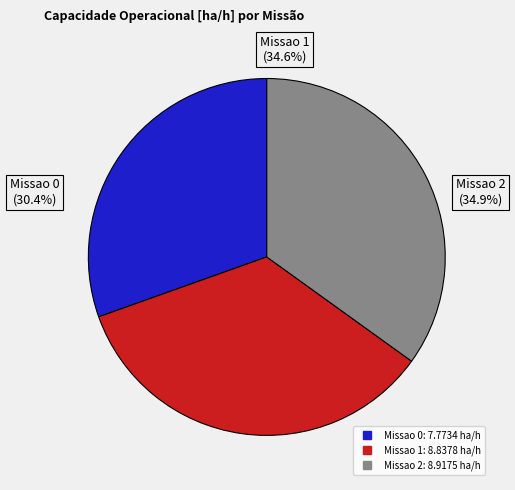

To the nearest percent, what percentage of the pie is Missao 1?

35%